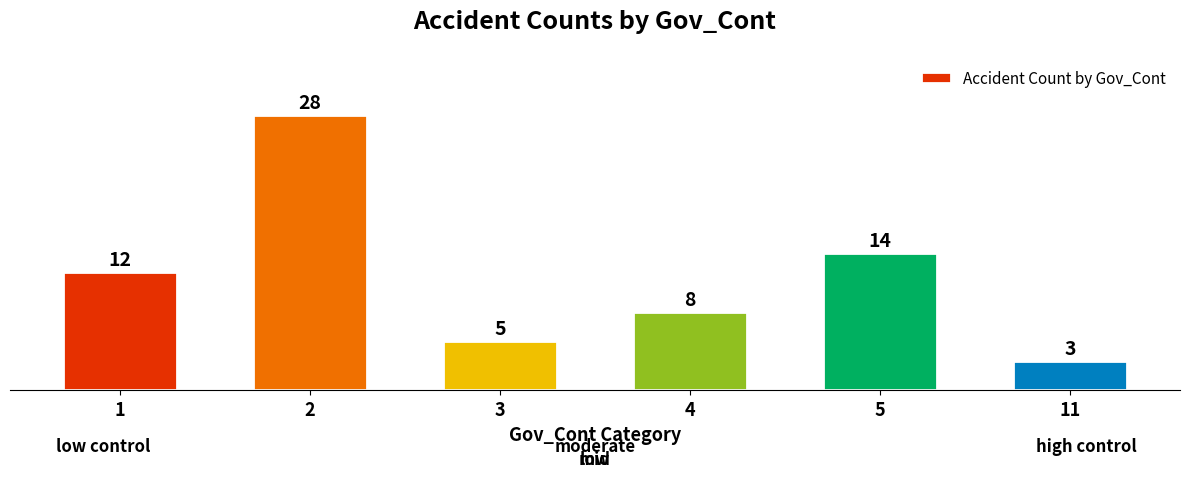

What is the sum of the values at 1 and 3?

17